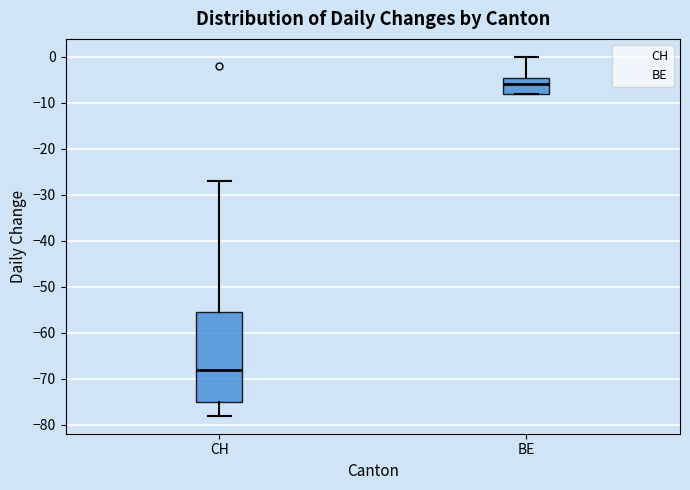

Reading left to right, read every box against the y-axis: the position of its median line, the range the box covers, and the ends of its whiskers. The values are not printed on the chart, so give them approximately, as read against the axis.

CH: median -68, box -75 to -55, whiskers -78 to -27
BE: median -6, box -8 to -4, whiskers -8 to 0